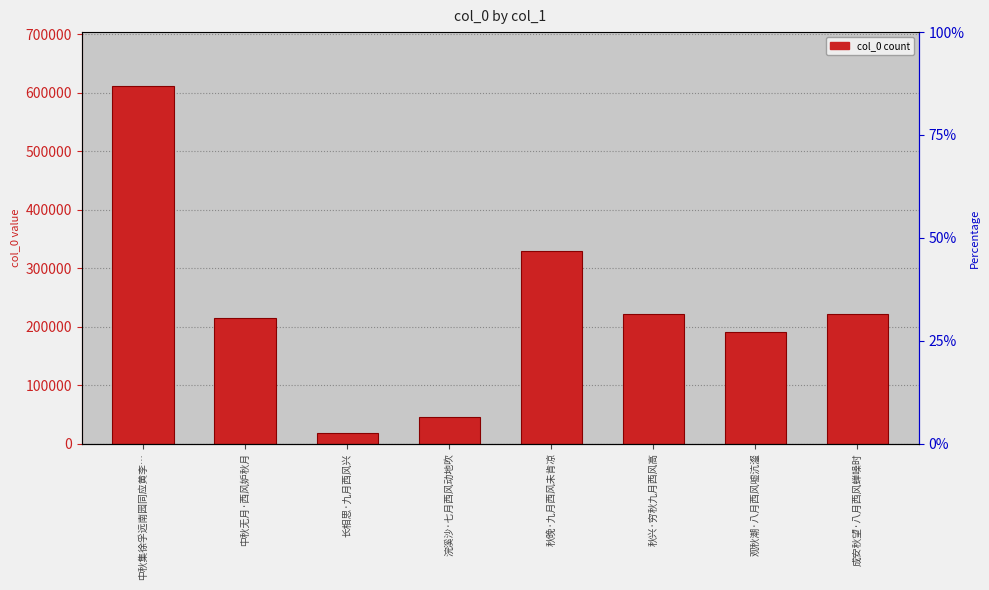

Which category has the highest value across all series?

中秋集徐孚远南园同应黄李…